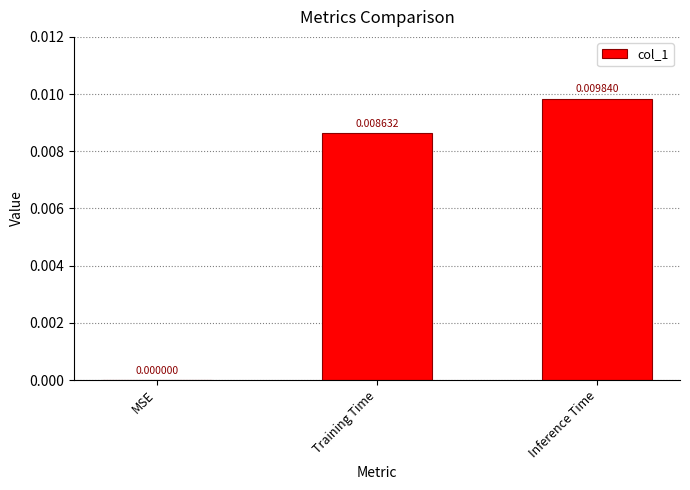

Where is the data nearest to the value 0?

MSE